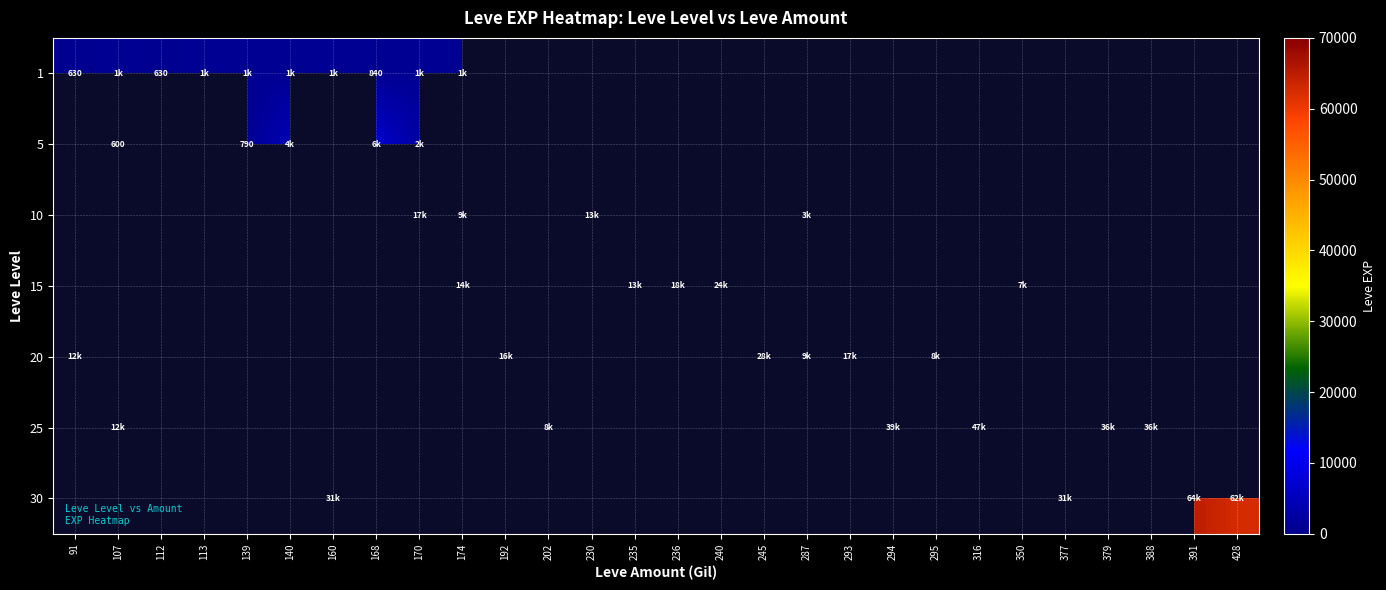

The value of 20 at 192 is 3424.1. True or false?

False